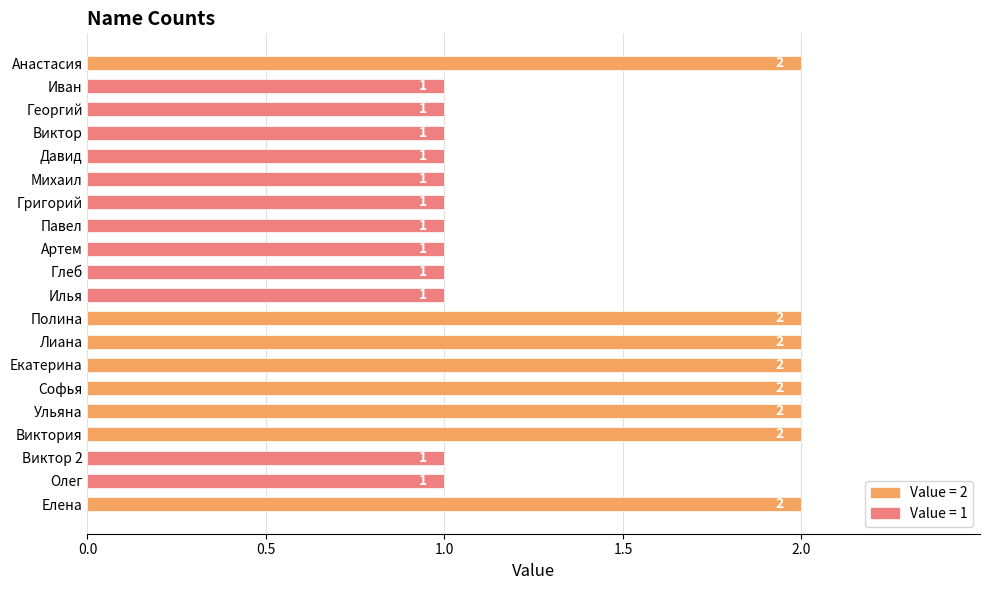

Approximately how many times larger is the value at Полина compared to Виктор 2?

2.0